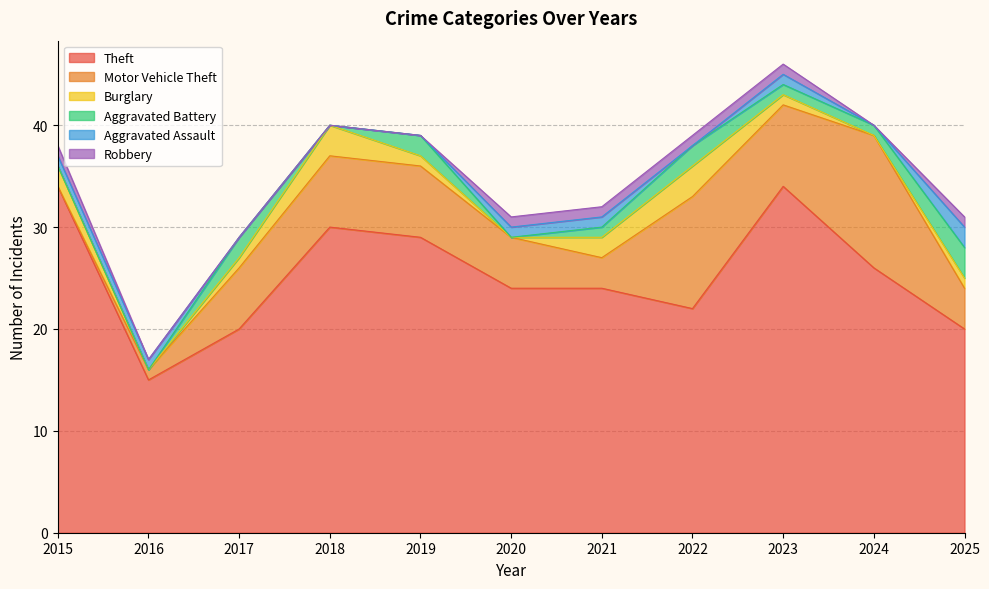

The Burglary series shows 1 at 2024. True or false?

False